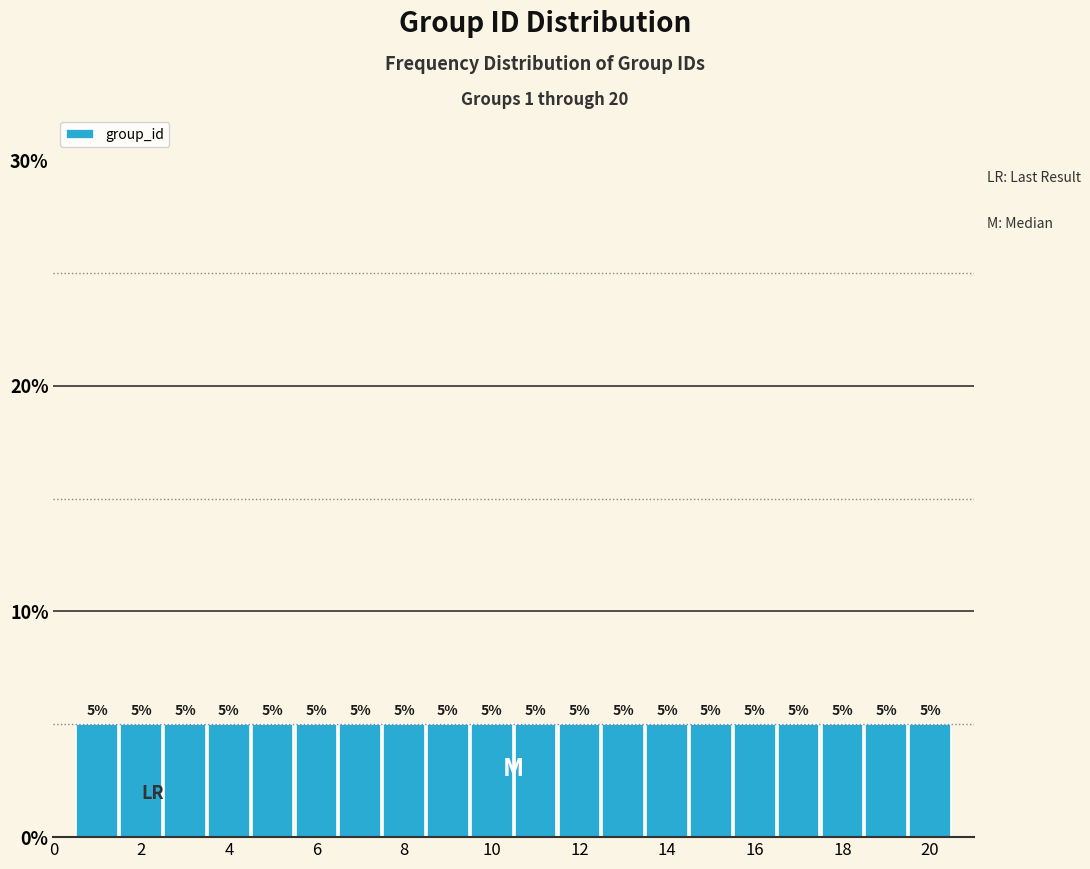

Reading left to right, transcribe this chart: for each bar, give the range it covers on the x-axis and its height. The bar edges are not printed on the chart, so give them approximately, as read against the axis.

0.5 to 1.5: 5
1.5 to 2.5: 5
2.5 to 3.5: 5
3.5 to 4.5: 5
4.5 to 5.5: 5
5.5 to 6.5: 5
6.5 to 7.5: 5
7.5 to 8.5: 5
8.5 to 9.5: 5
9.5 to 10.5: 5
10.5 to 11.5: 5
11.5 to 12.5: 5
12.5 to 13.5: 5
13.5 to 14.5: 5
14.5 to 15.5: 5
15.5 to 16.5: 5
16.5 to 17.5: 5
17.5 to 18.5: 5
18.5 to 19.5: 5
19.5 to 20.5: 5